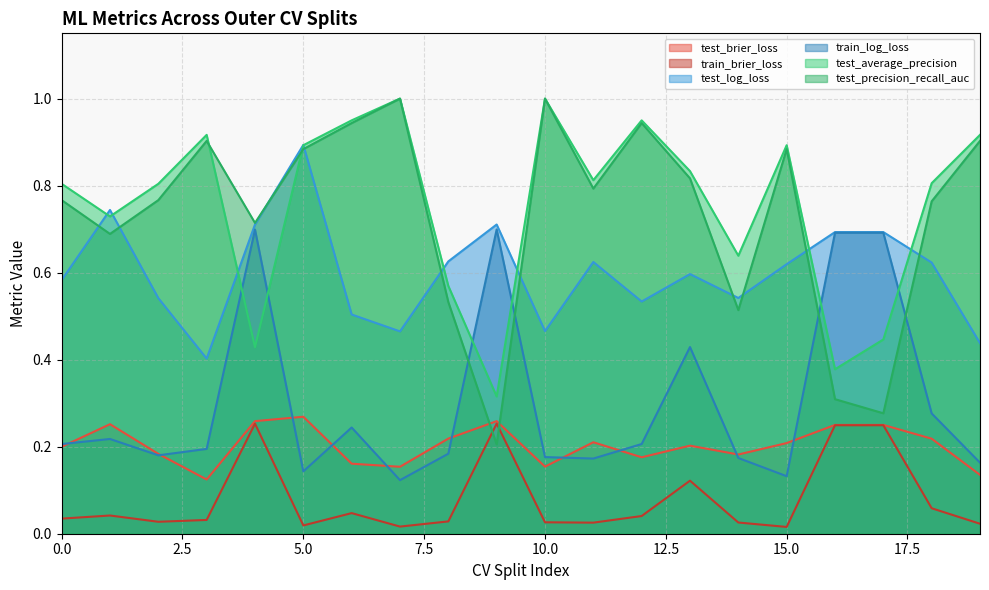

What is the difference between the second highest and minimum values in the train_log_loss series?

0.6